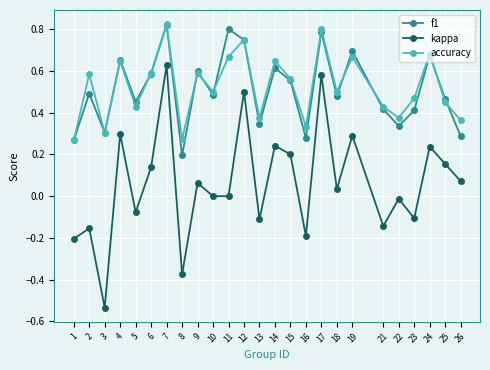

What is the total value across all series at 11?

1.5